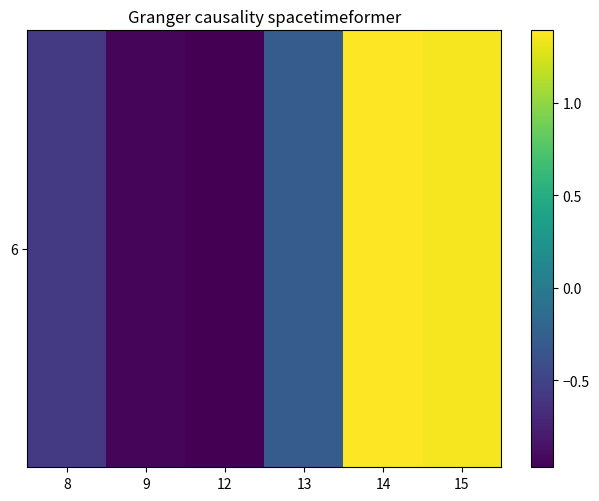

How many values are below zero?

4